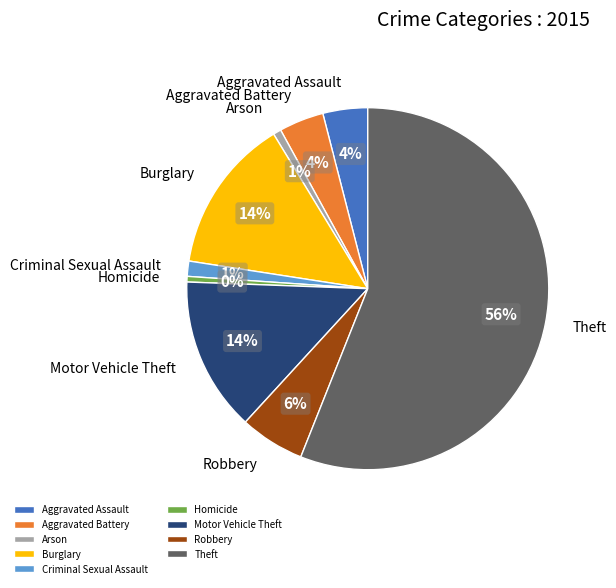

Count the number of slices in the pie.

9